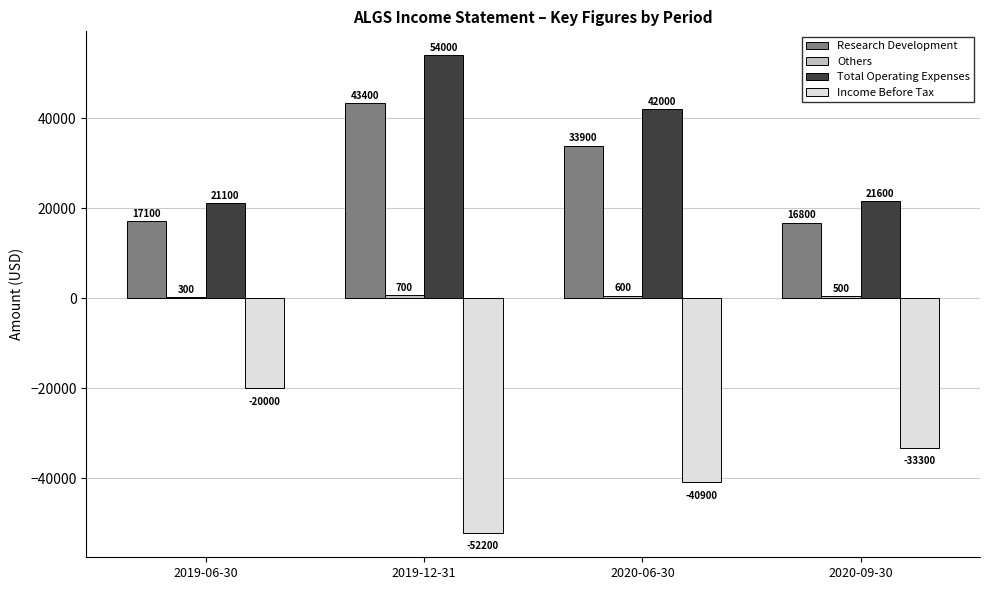

What is the sum of all Total Operating Expenses values?

138700